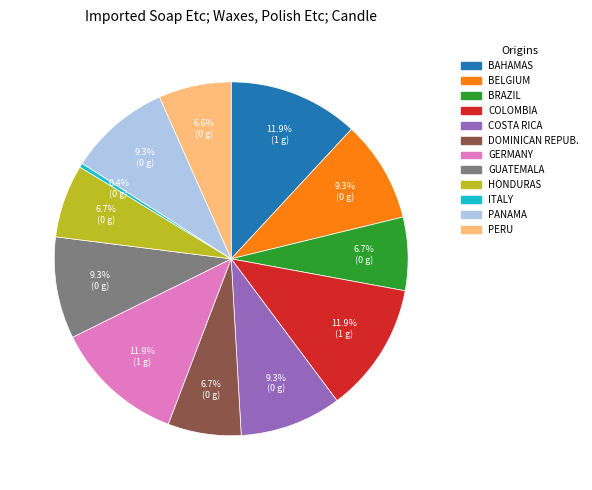

What is the ratio of the value at COLOMBIA to the value at DOMINICAN REPUB.?

1.8